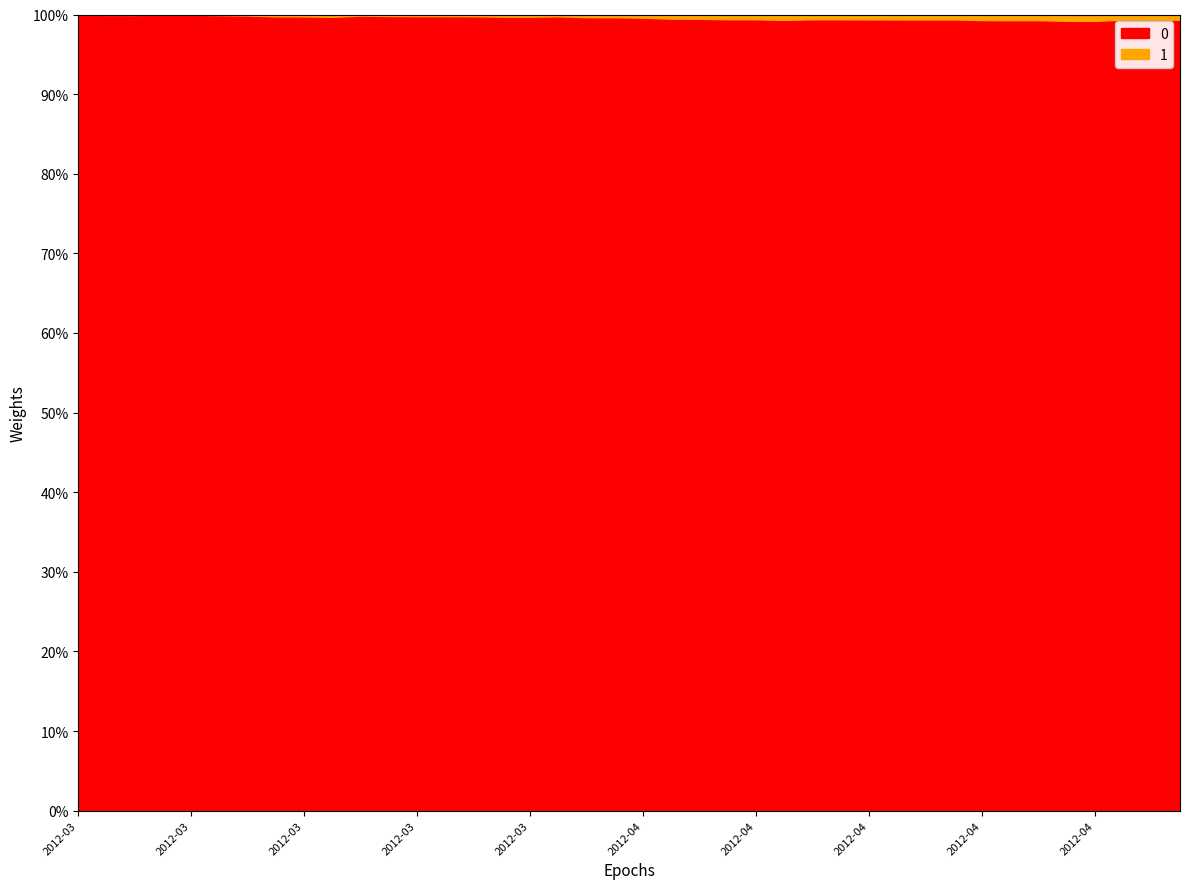

How many points are higher than both their immediate neighbors (excluding endpoints)?

5